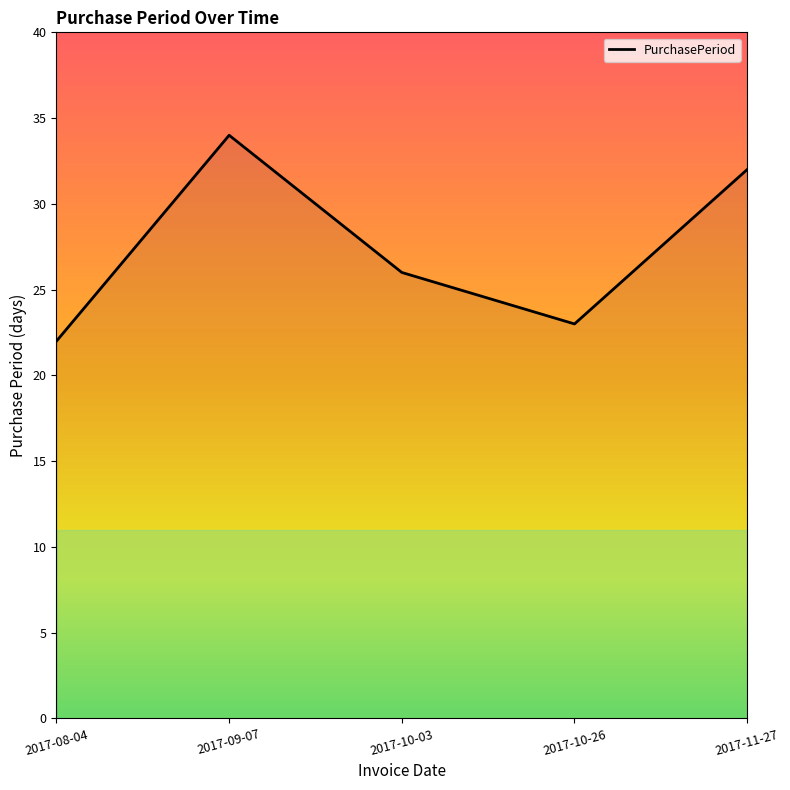

The value at 2017-10-03 is 41. True or false?

False